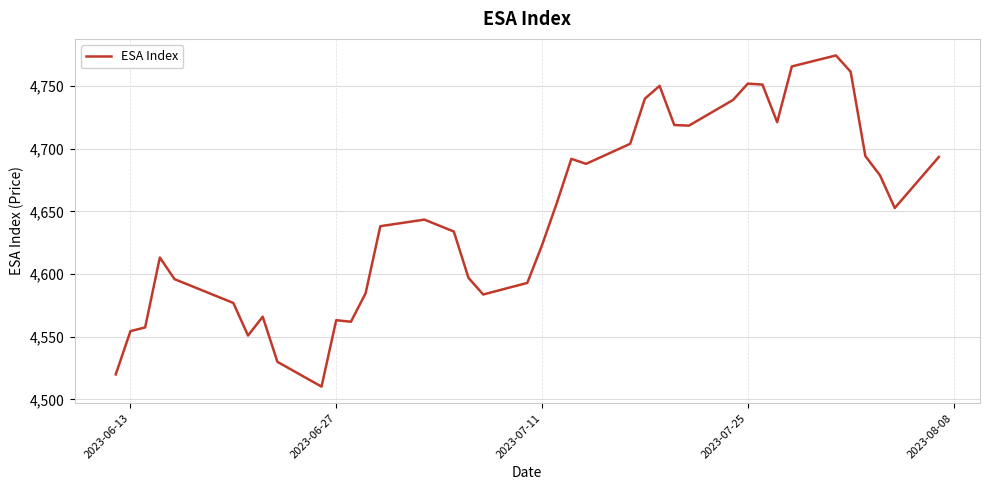

What is the maximum value shown in the chart?

4774.5